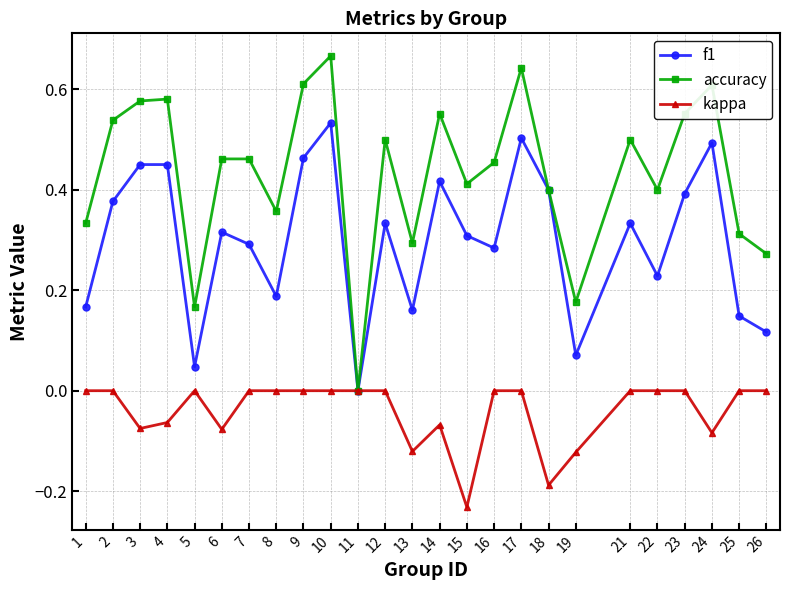

In f1, how many points are higher than both neighbors (excluding endpoints)?

8